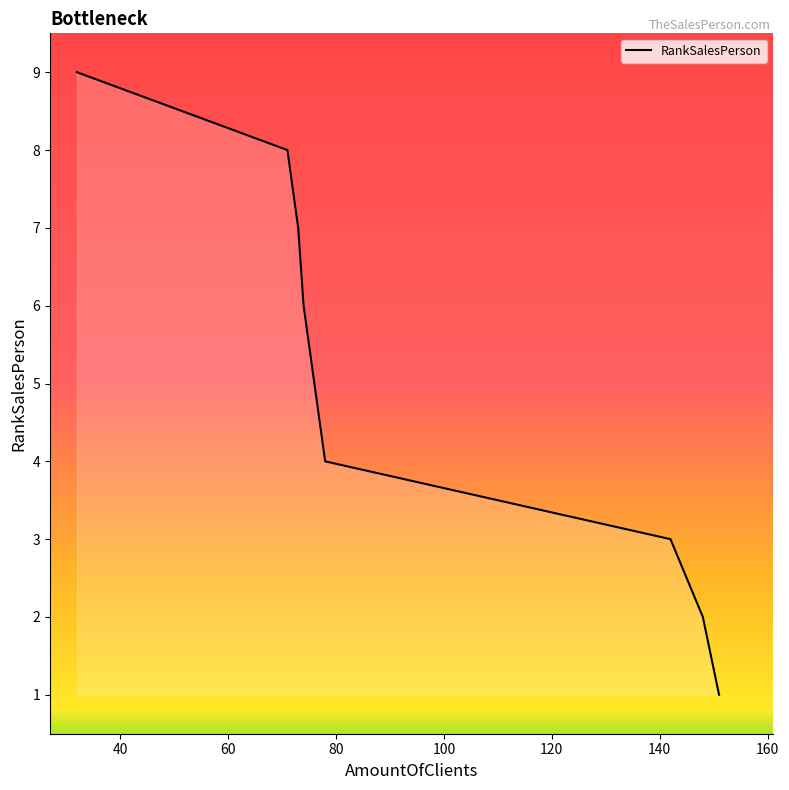

What is the difference between the values at 80 and 180?

5